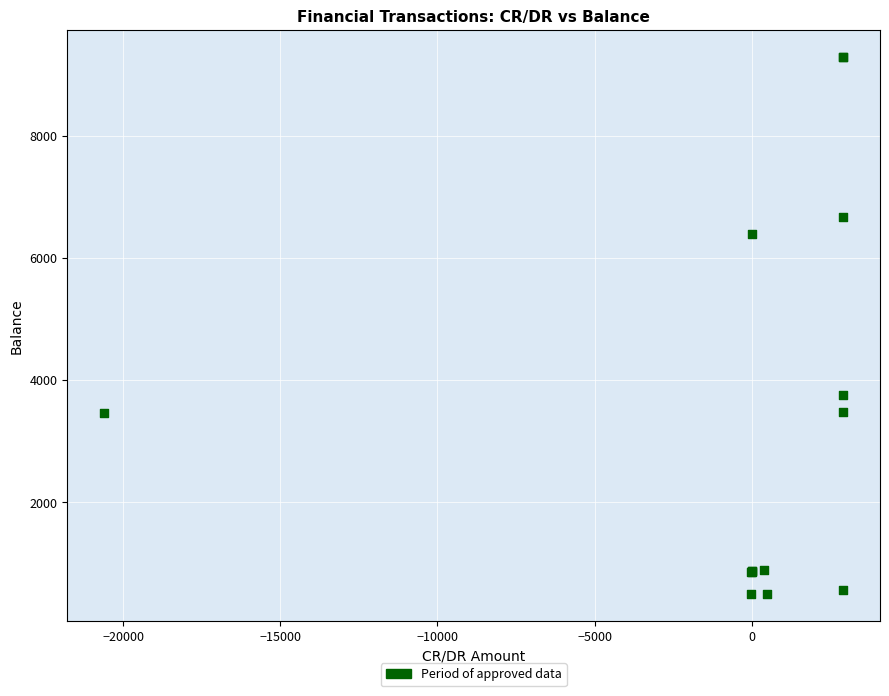

What Y value in the scatter plot is closest to 4891?

3762.9